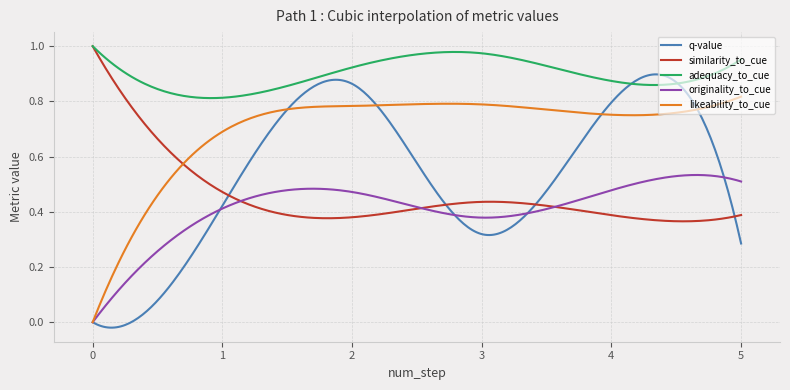

Which series has the largest range (max minus min)?

q-value